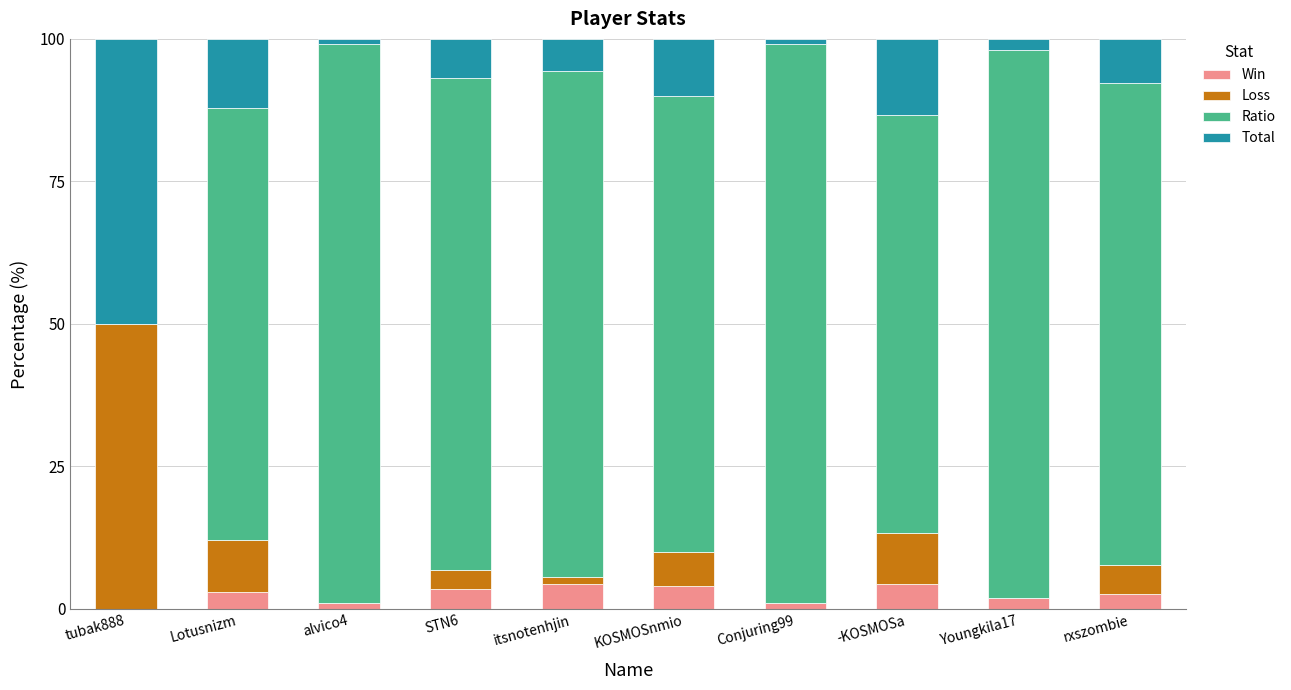

What are all the series names shown in the legend?

Win, Loss, Ratio, Total